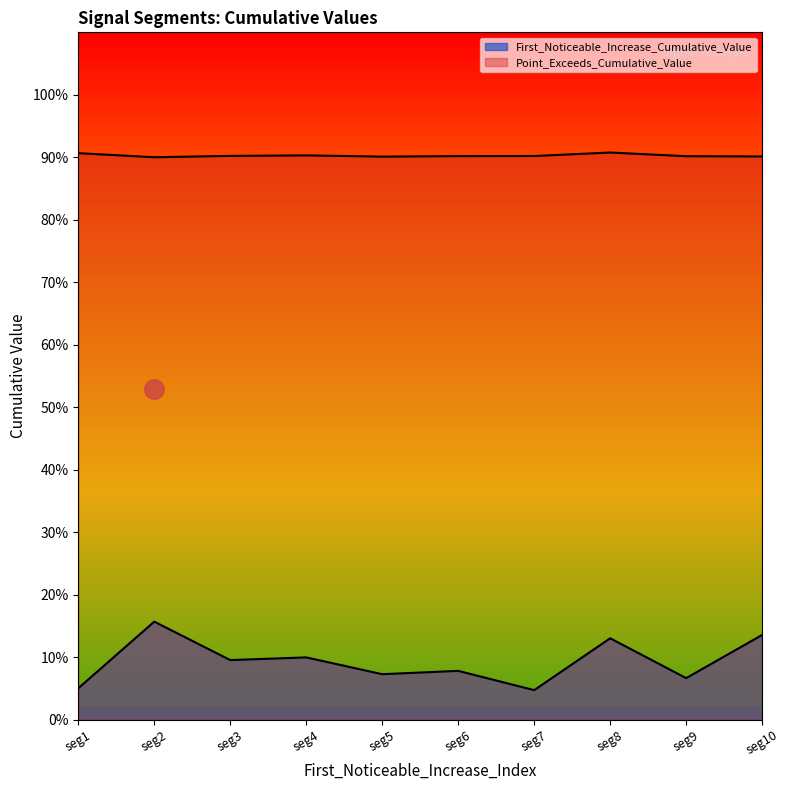

Does the chart display data point markers on the line(s)?

No